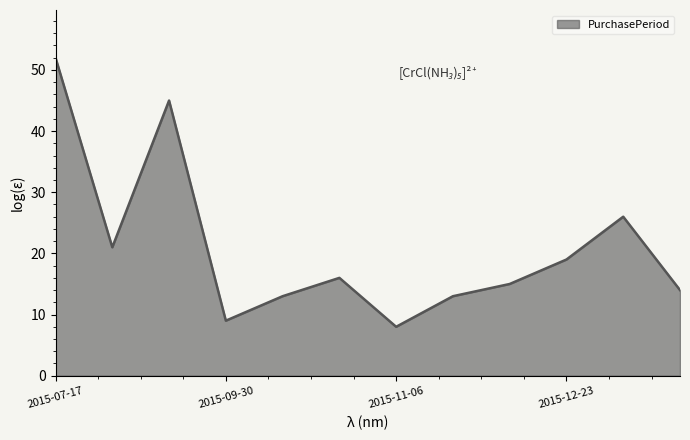

How many interior local peaks (higher than both neighbors) does the data have?

3